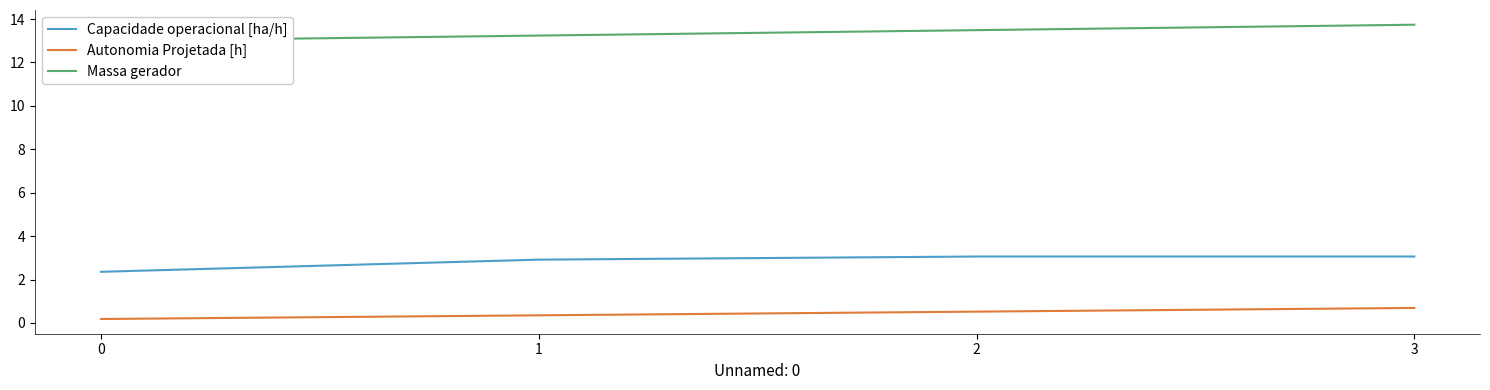

What is the sum of the Autonomia Projetada [h] values at 2 and 1?

0.9